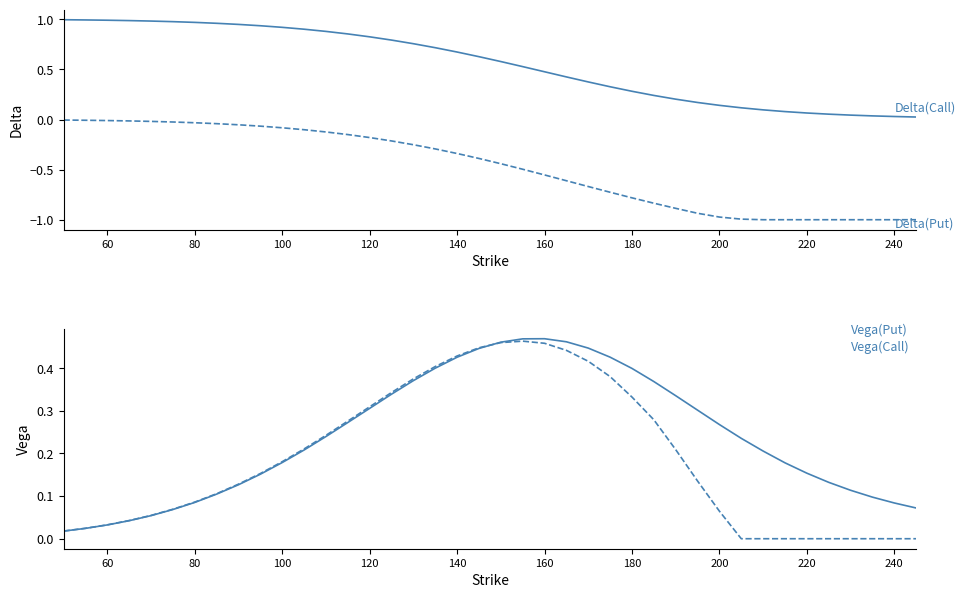

How many lines are shown in the chart?

4